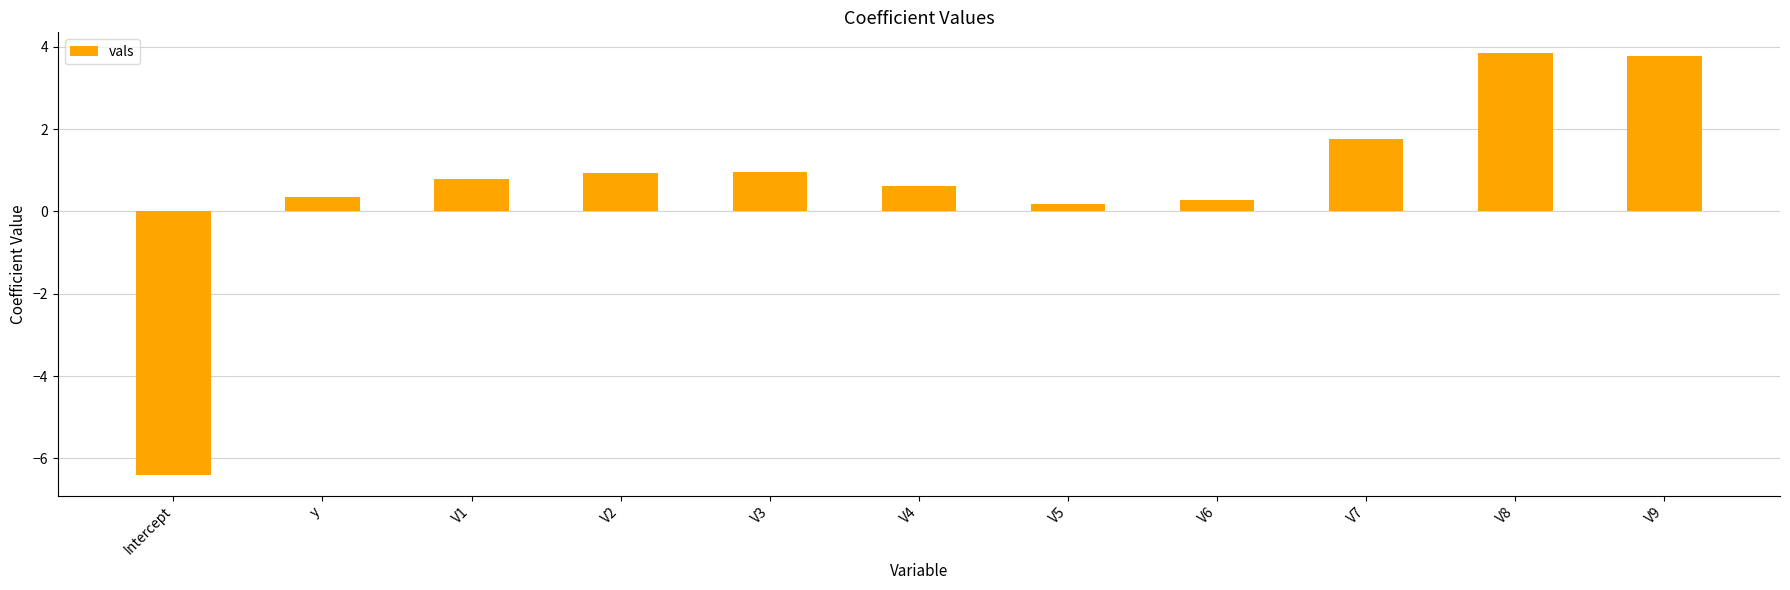

What is the label of the 7th bar from the right?

V3